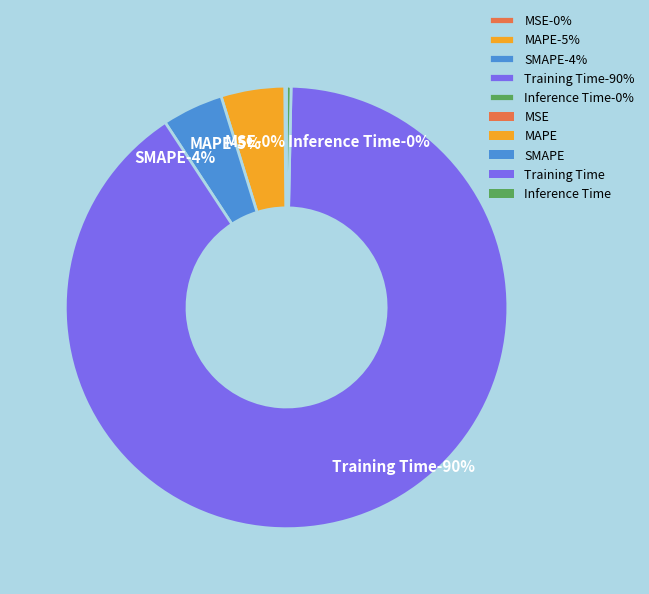

What is the change in value from MSE to SMAPE?

+0.1